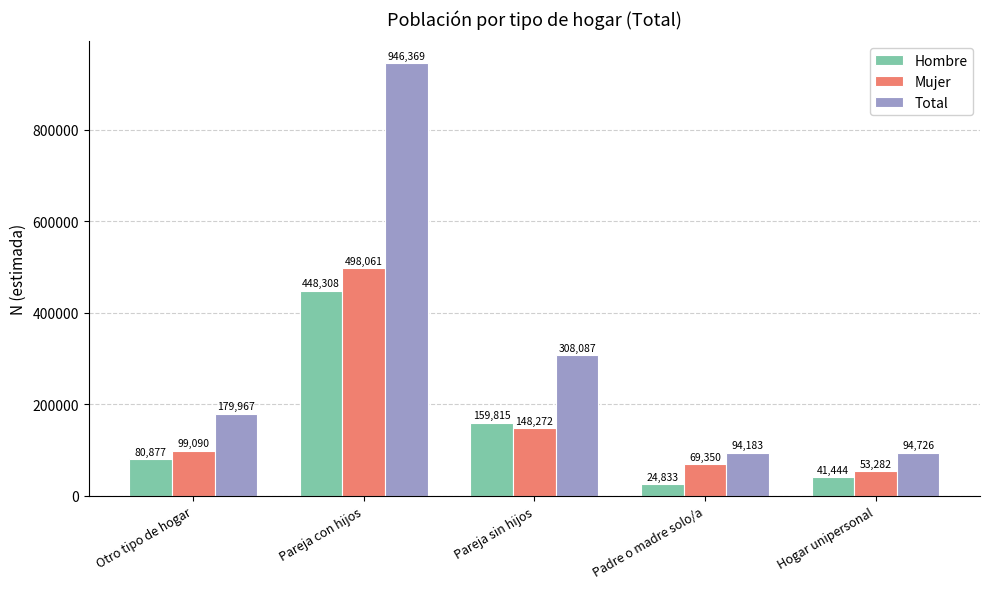

At which label is Mujer closest to 275671?

Pareja sin hijos